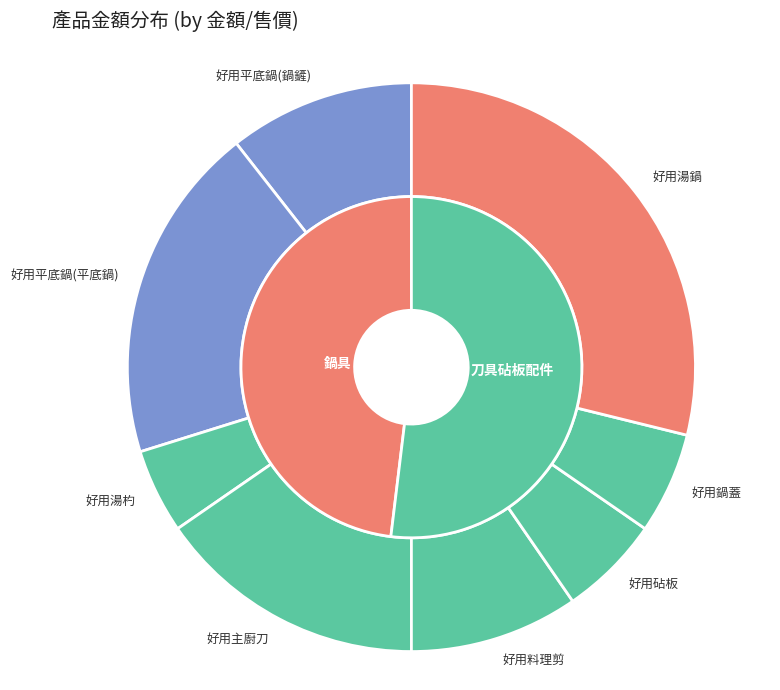

What is the largest slice in the pie chart?

好用湯鍋